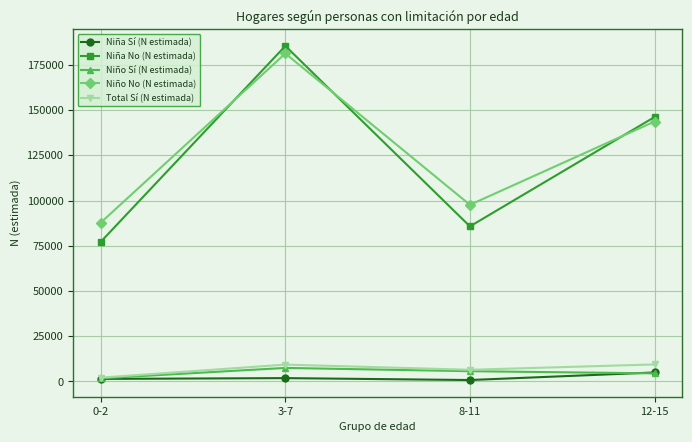

How many data points in Niño No (N estimada) are less than 143644?

2